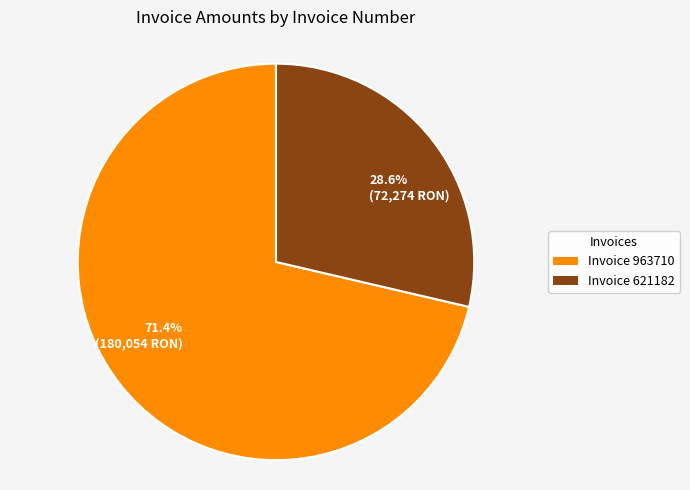

Is there any slice that represents more than half of the pie?

Yes